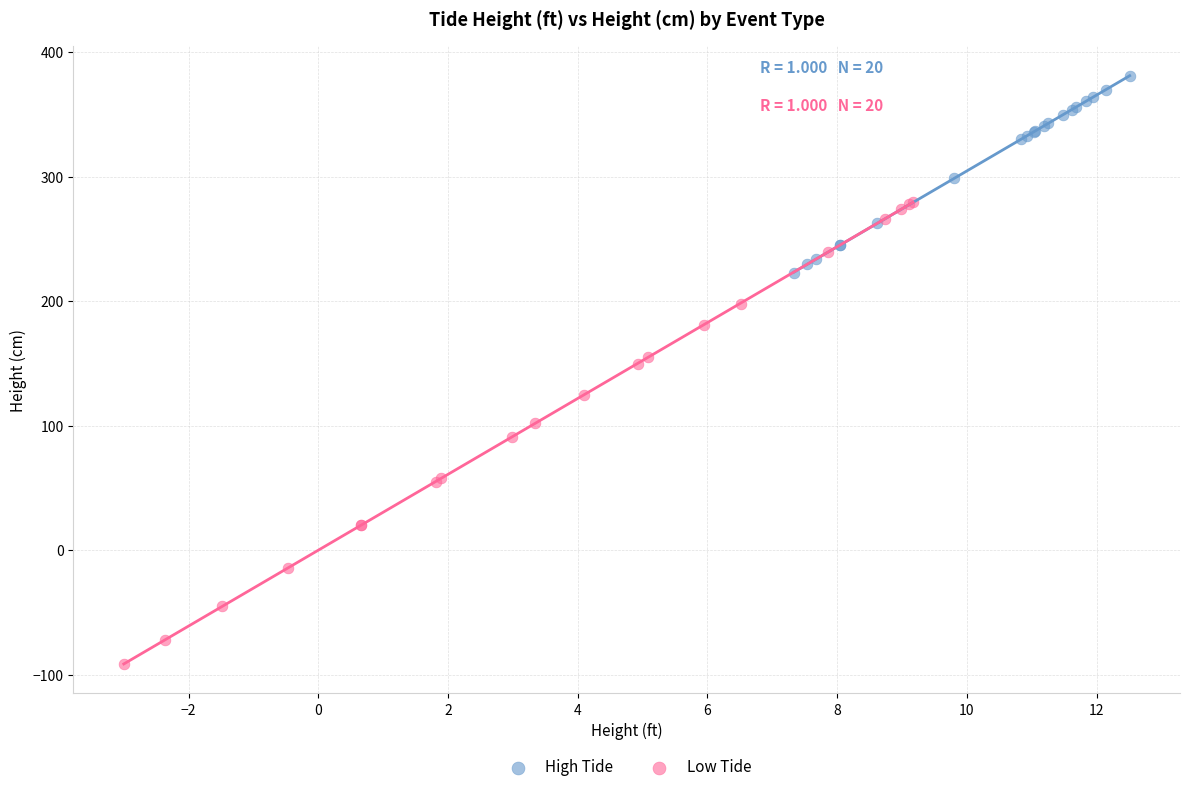

Which series contains the highest Y value?

High Tide